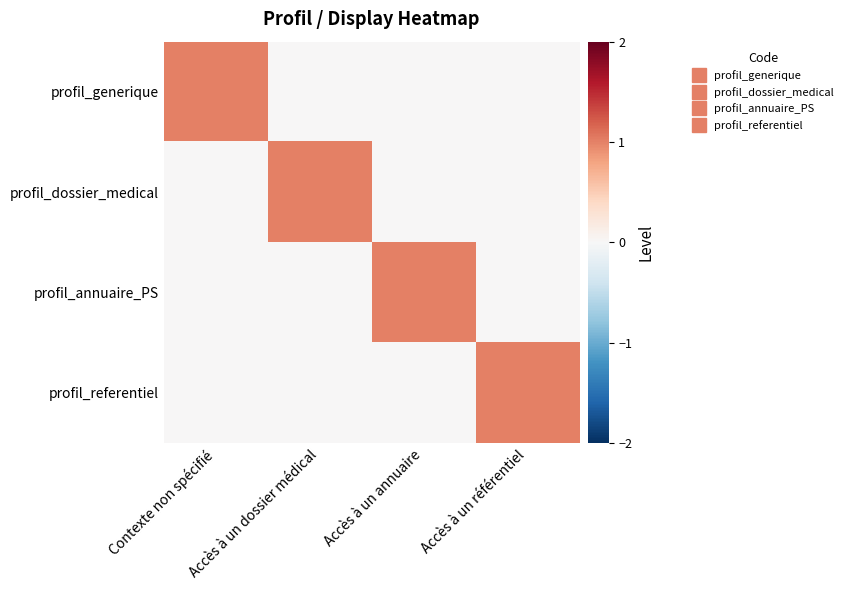

List the series in order of their peak value, highest first.

profil_generique, profil_dossier_medical, profil_annuaire_PS, profil_referentiel